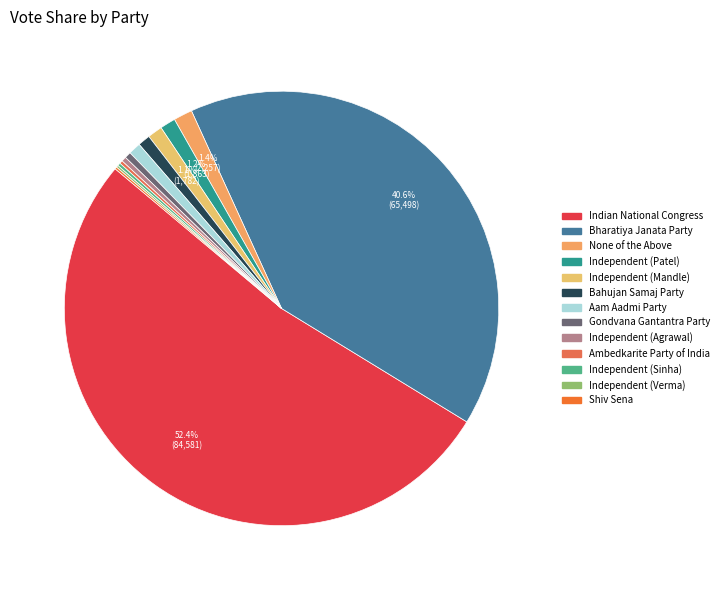

Count the number of slices in the pie.

13